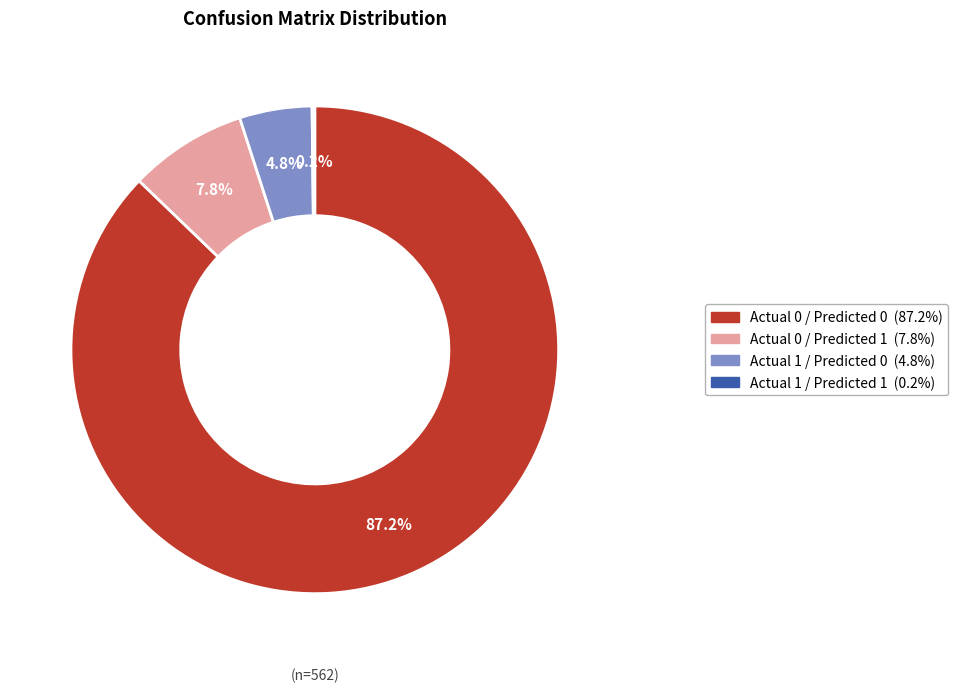

The Actual 1 / Predicted 0 slice represents 19% of the pie. True or false?

False